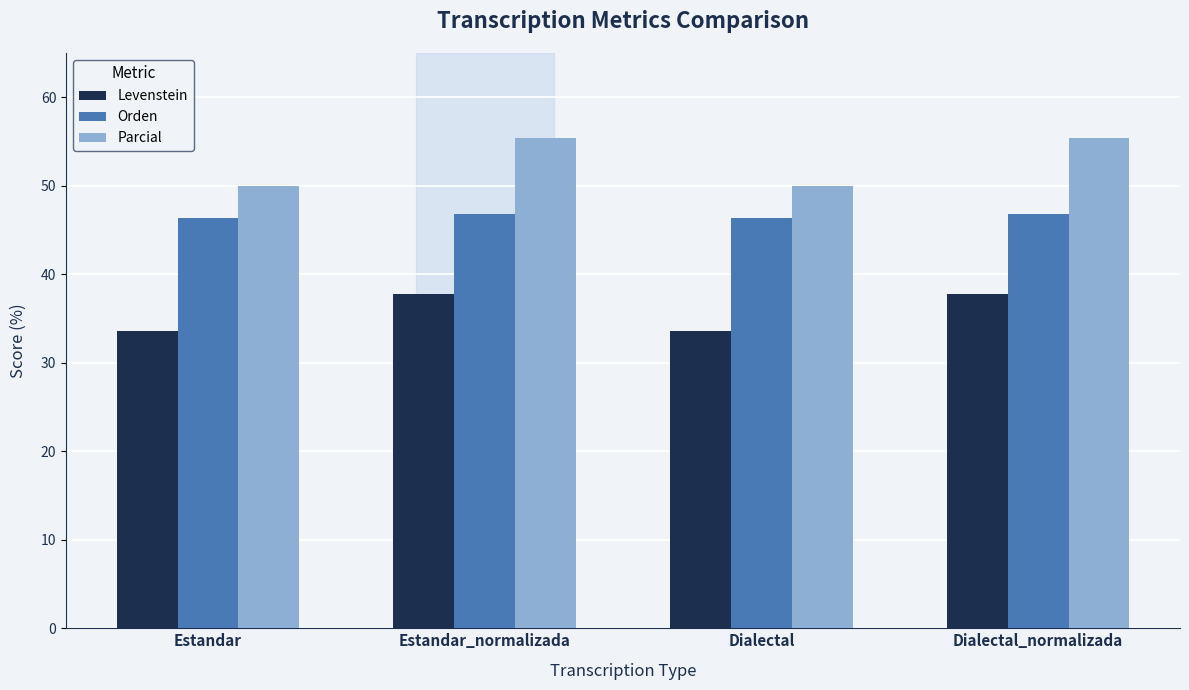

What are all the series names shown in the legend?

Levenstein, Orden, Parcial